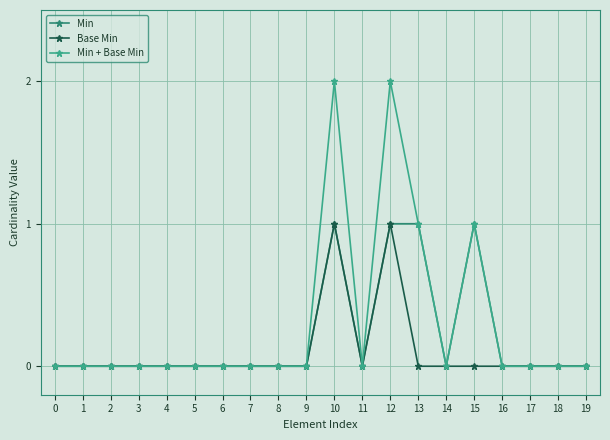

What is the value of the Min + Base Min point at the 13th from the left?

2